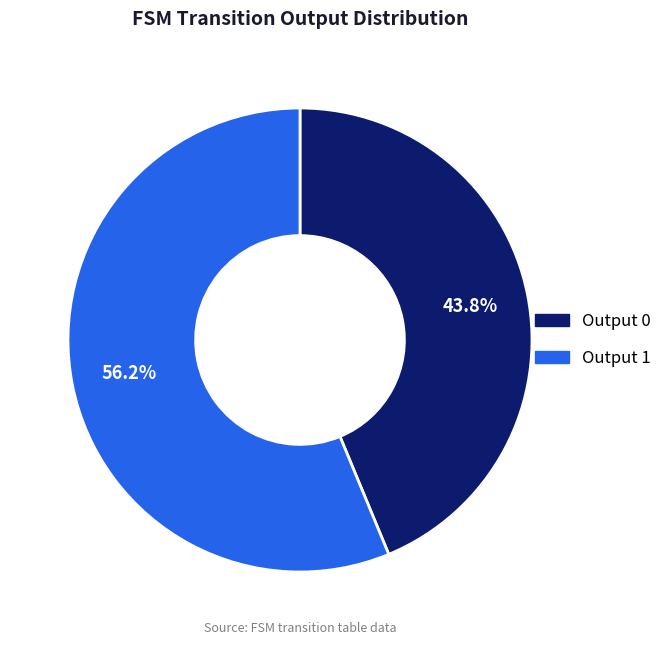

Does Output 1 represent more than half of the total?

Yes